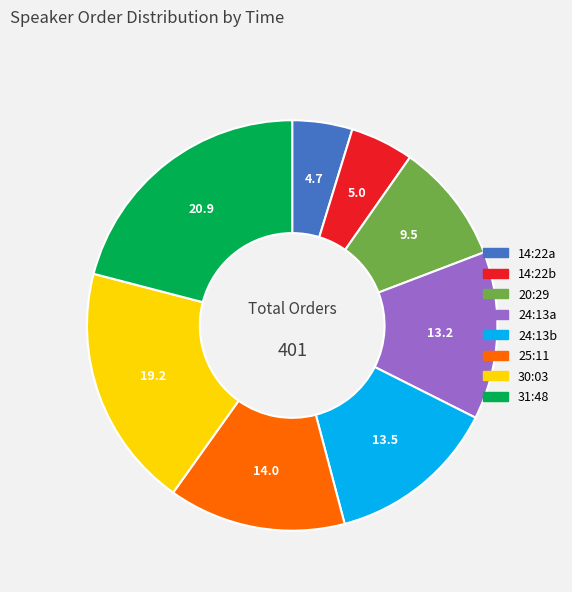

Does any single category account for the majority?

No